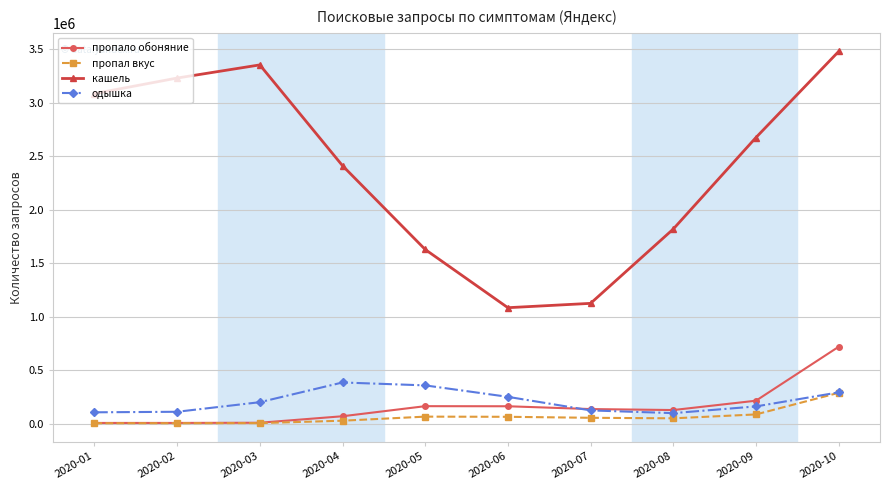

Where does the пропало обоняние series first go above 137515?

2020-05